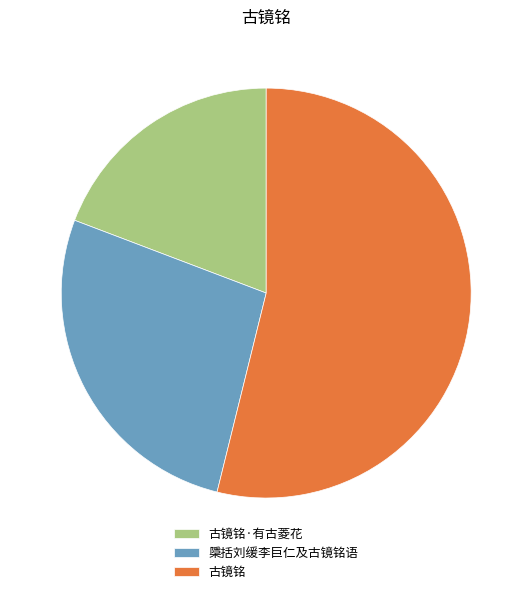

Does 古镜铭·有古菱花 account for over 50% of the chart?

No